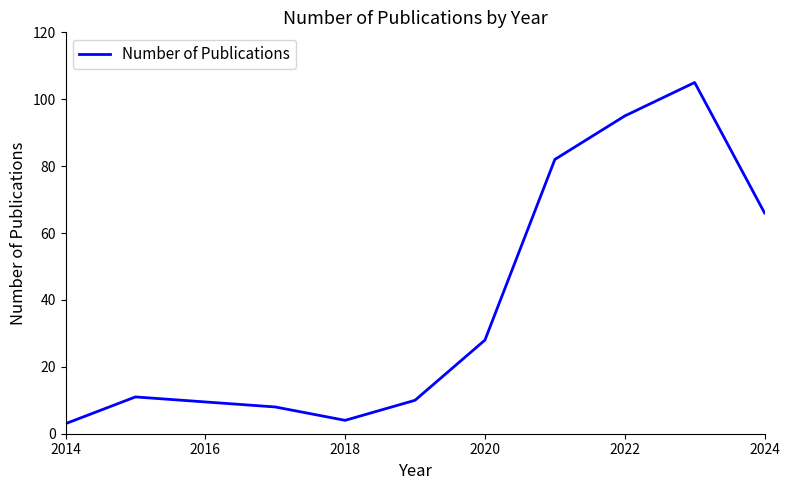

What is the average value?

41